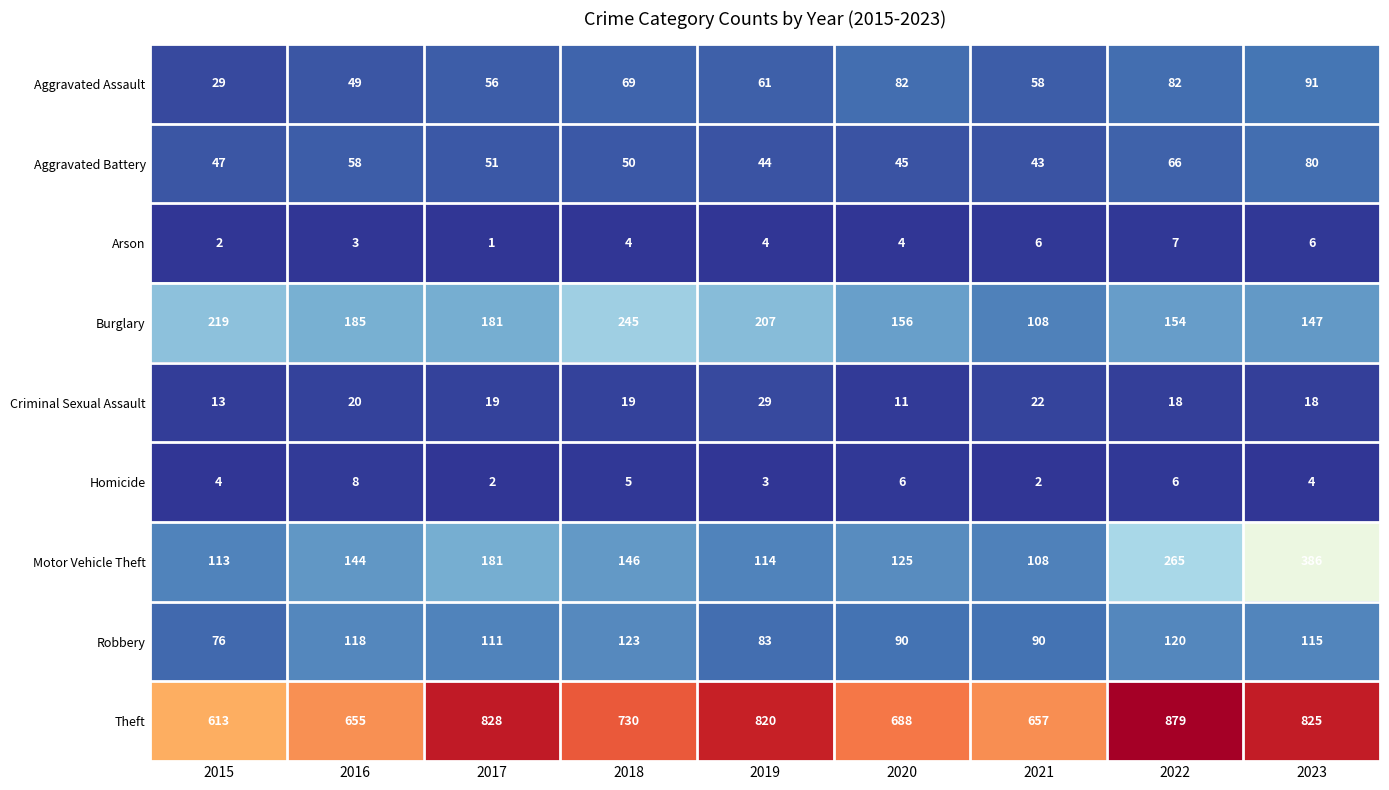

How many data points does each series have?

9